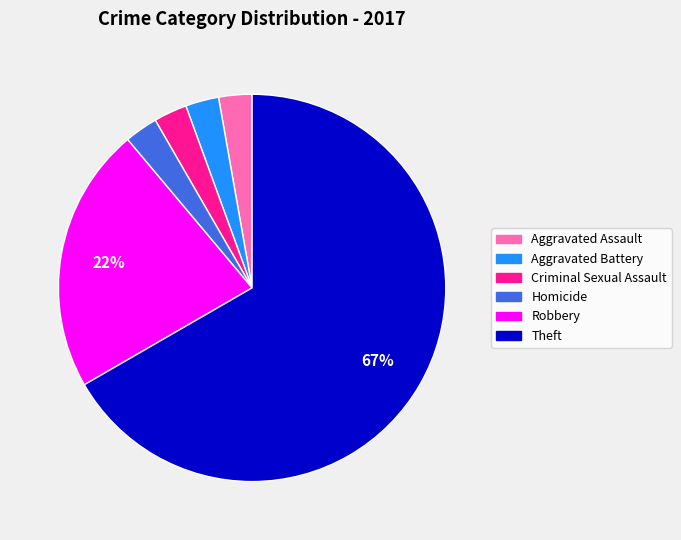

To the nearest percent, what is the average slice percentage?

17%